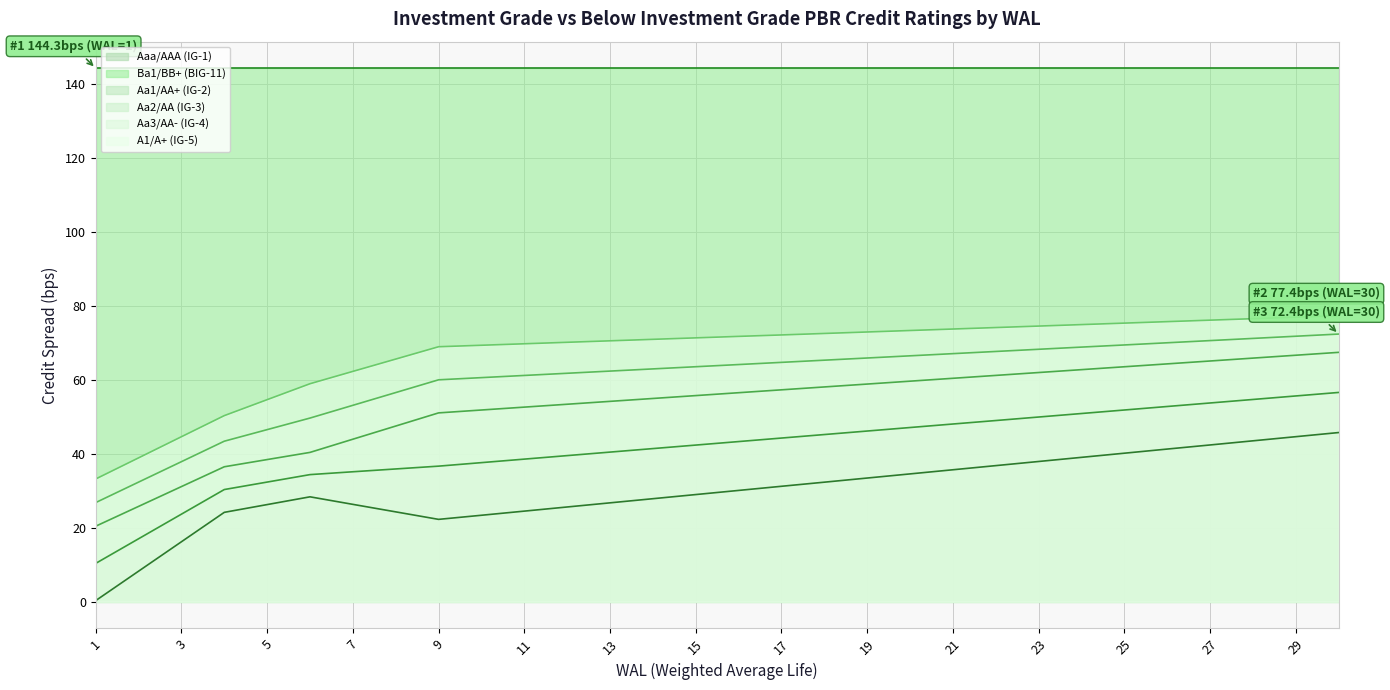

How many lines are shown in the chart?

6